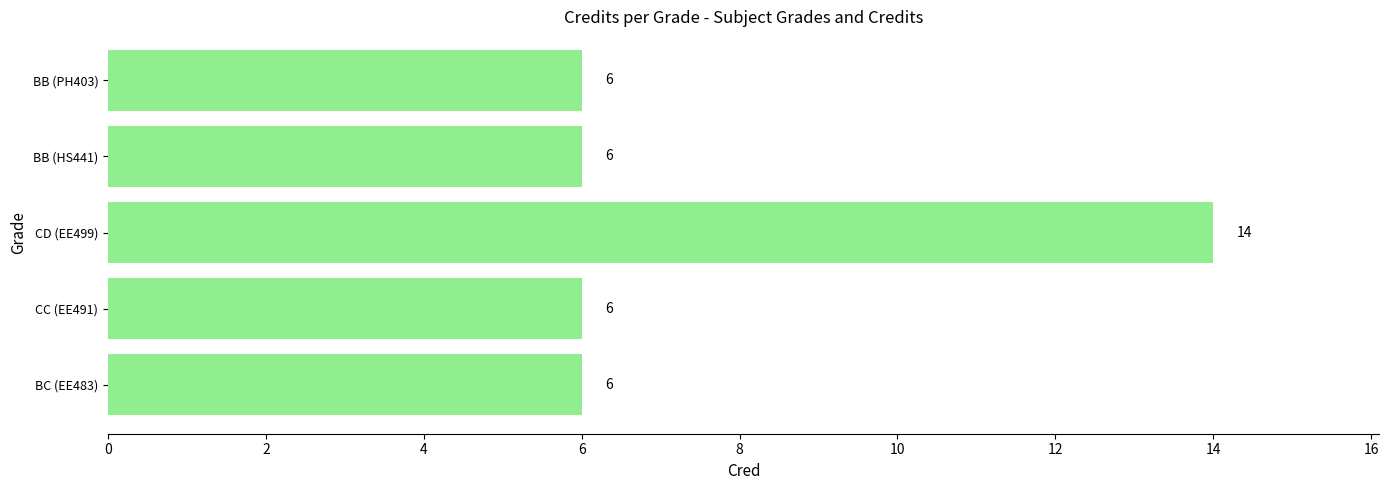

What is the average value?

8